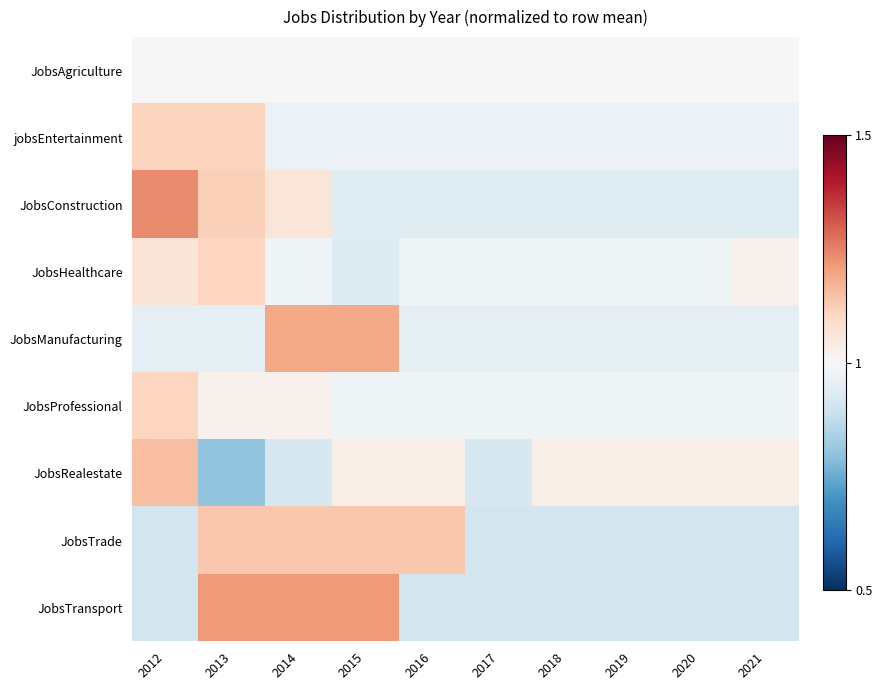

Reading left to right, list all the values displayed in this chart.

JobsAgriculture: 2012=1.0	2013=1.0	2014=1.0	2015=1.0	2016=1.0	2017=1.0	2018=1.0	2019=1.0	2020=1.0	2021=1.0
jobsEntertainment: 2012=1.1	2013=1.1	2014=1.0	2015=1.0	2016=1.0	2017=1.0	2018=1.0	2019=1.0	2020=1.0	2021=1.0
JobsConstruction: 2012=1.2	2013=1.1	2014=1.1	2015=0.9	2016=0.9	2017=0.9	2018=0.9	2019=0.9	2020=0.9	2021=0.9
JobsHealthcare: 2012=1.1	2013=1.1	2014=1.0	2015=0.9	2016=1.0	2017=1.0	2018=1.0	2019=1.0	2020=1.0	2021=1.0
JobsManufacturing: 2012=1.0	2013=1.0	2014=1.2	2015=1.2	2016=1.0	2017=1.0	2018=1.0	2019=1.0	2020=1.0	2021=1.0
JobsProfessional: 2012=1.1	2013=1.0	2014=1.0	2015=1.0	2016=1.0	2017=1.0	2018=1.0	2019=1.0	2020=1.0	2021=1.0
JobsRealestate: 2012=1.1	2013=0.8	2014=0.9	2015=1.0	2016=1.0	2017=0.9	2018=1.0	2019=1.0	2020=1.0	2021=1.0
JobsTrade: 2012=0.9	2013=1.1	2014=1.1	2015=1.1	2016=1.1	2017=0.9	2018=0.9	2019=0.9	2020=0.9	2021=0.9
JobsTransport: 2012=0.9	2013=1.2	2014=1.2	2015=1.2	2016=0.9	2017=0.9	2018=0.9	2019=0.9	2020=0.9	2021=0.9